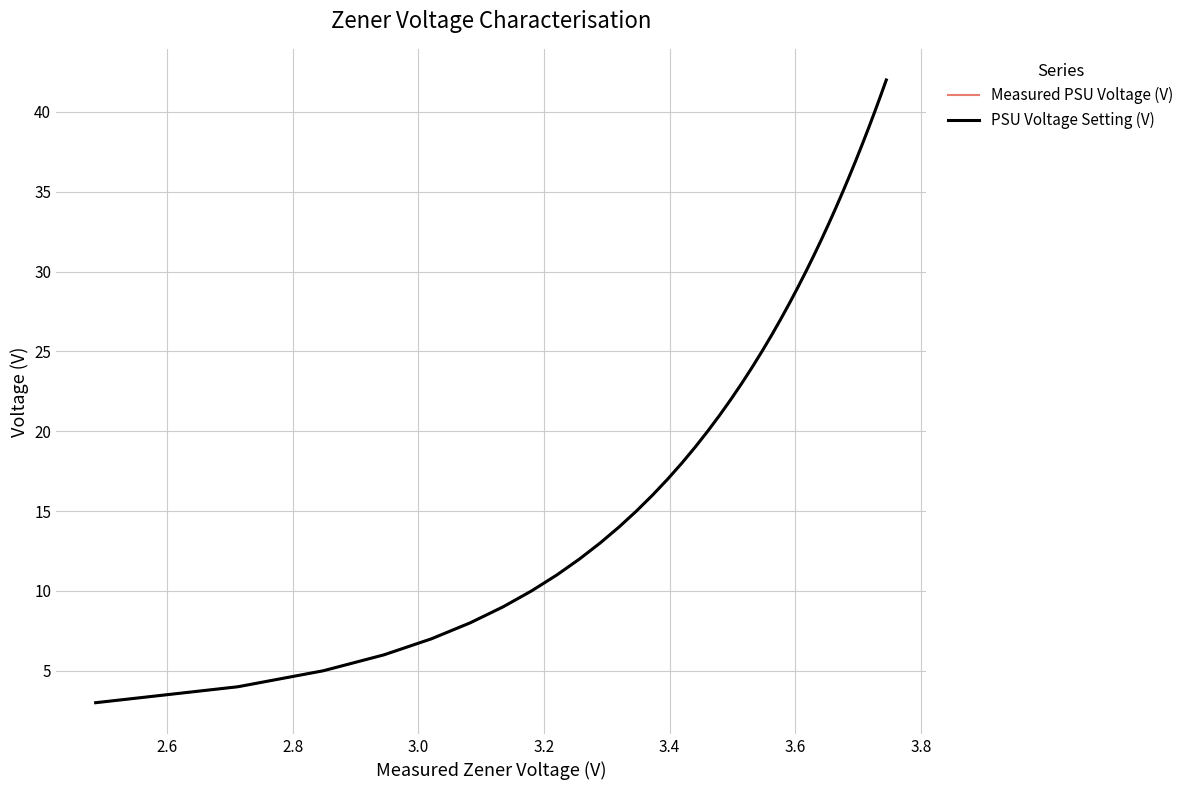

Which series has the largest range (max minus min)?

Measured PSU Voltage (V)